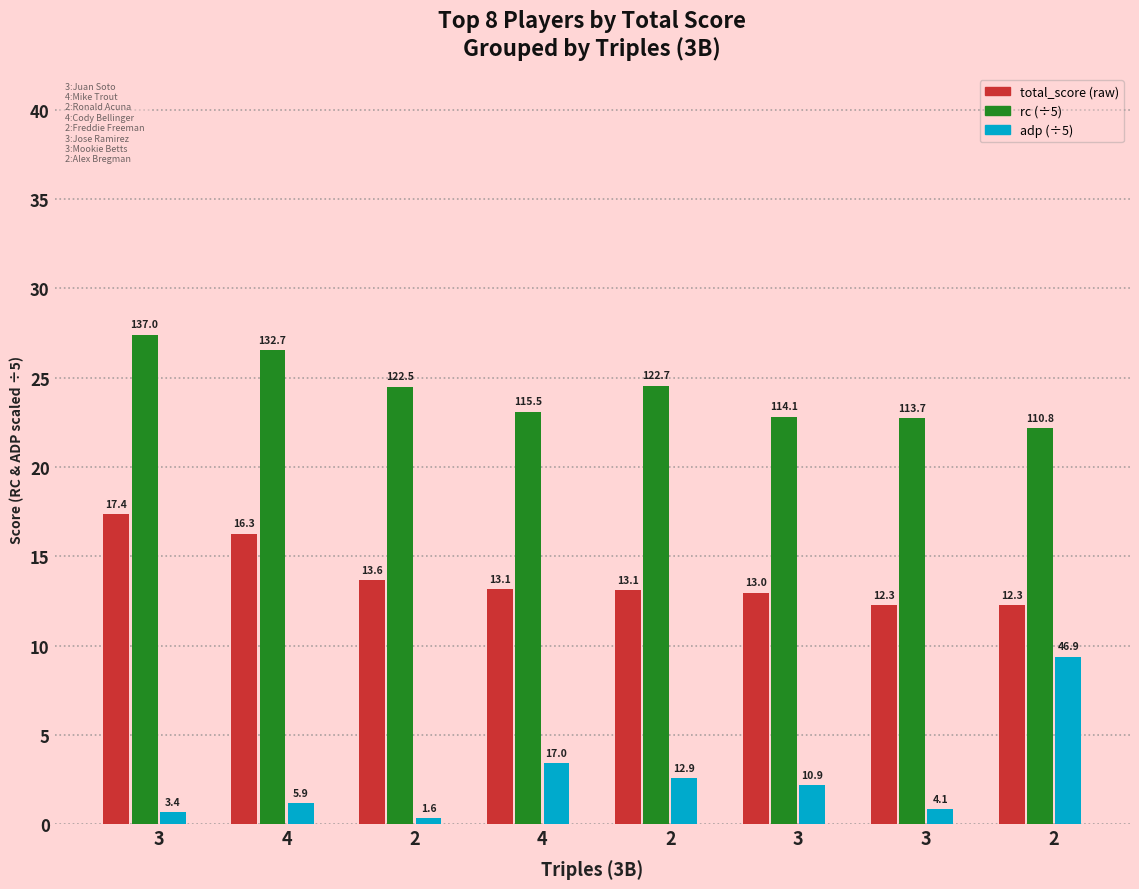

What is the label of the 2nd bar from the left?

4